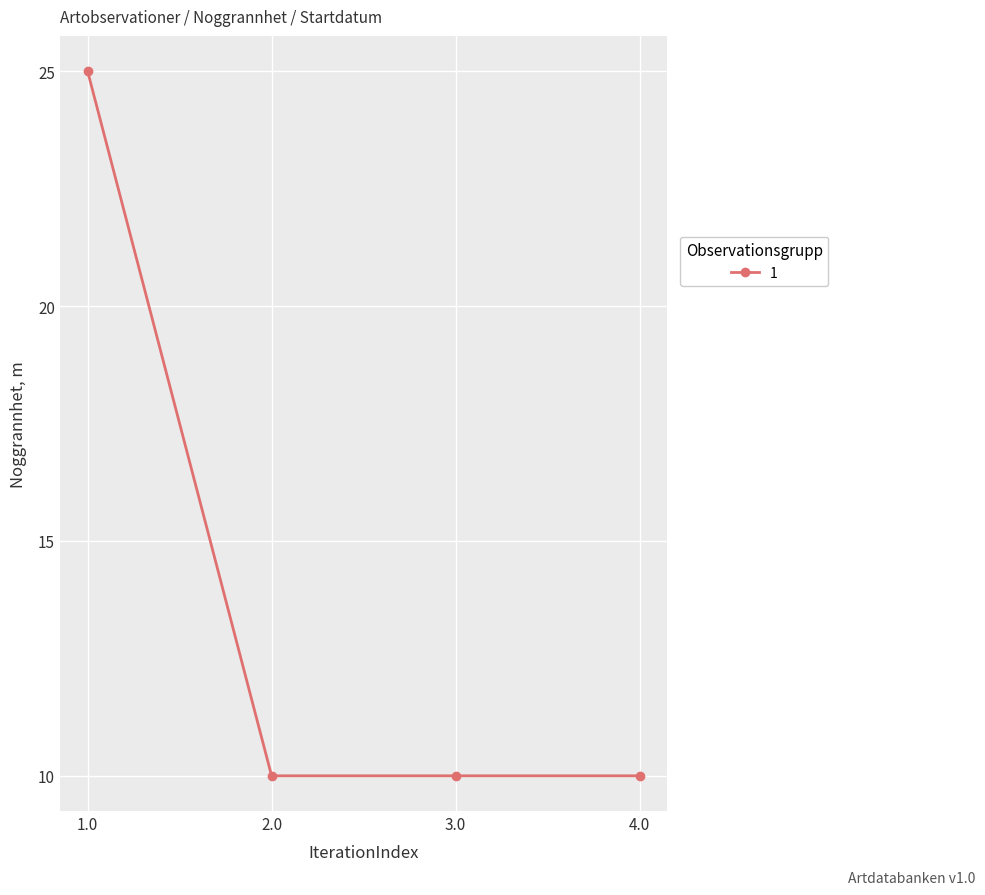

True or false: the data has more than 2 interior local peaks.

False